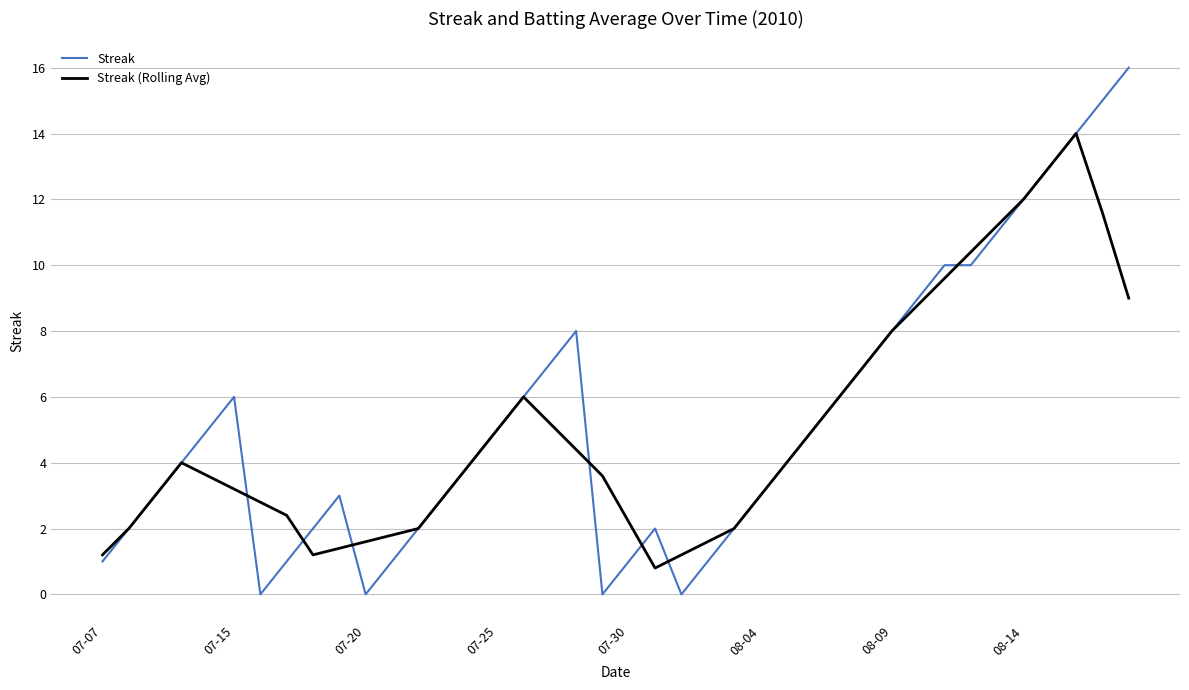

Does the chart have visible grid lines?

Yes